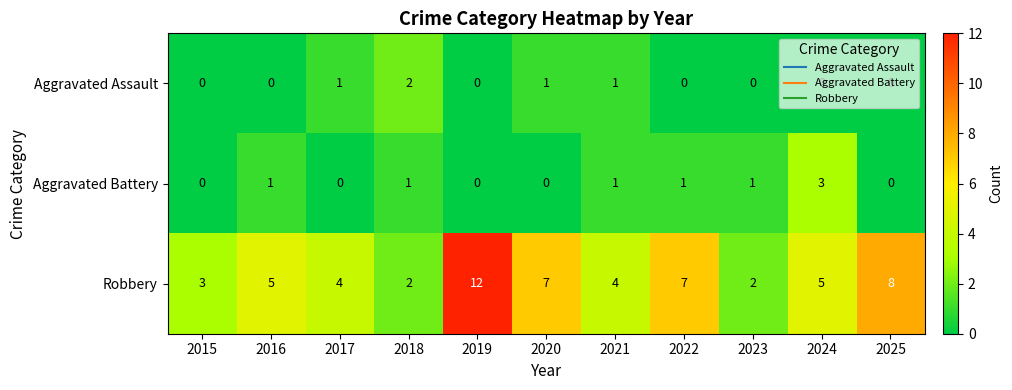

List the series in order of their peak value, lowest first.

Aggravated Assault, Aggravated Battery, Robbery